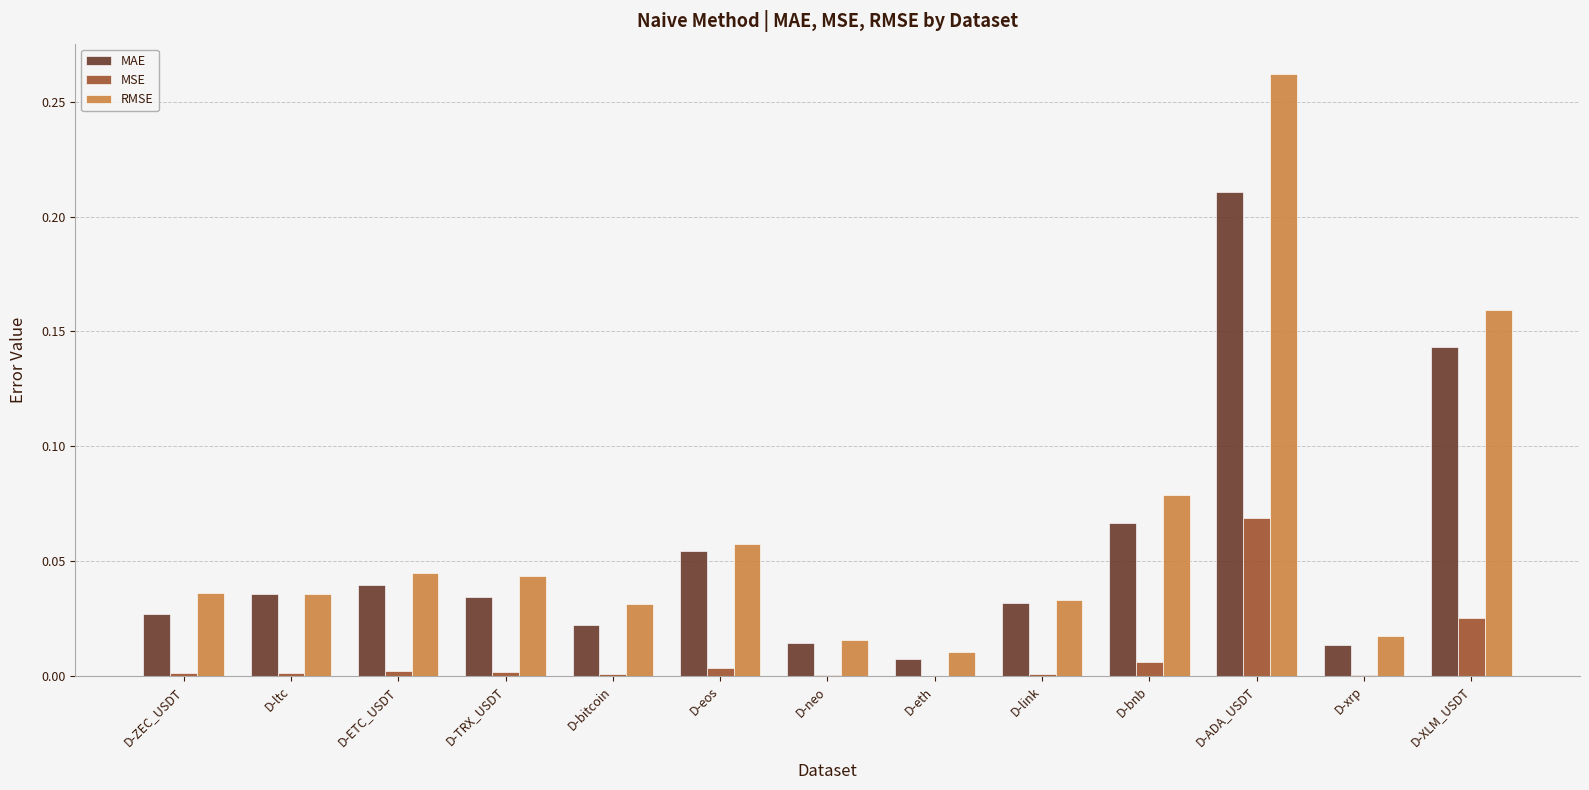

Are the bars horizontal?

No